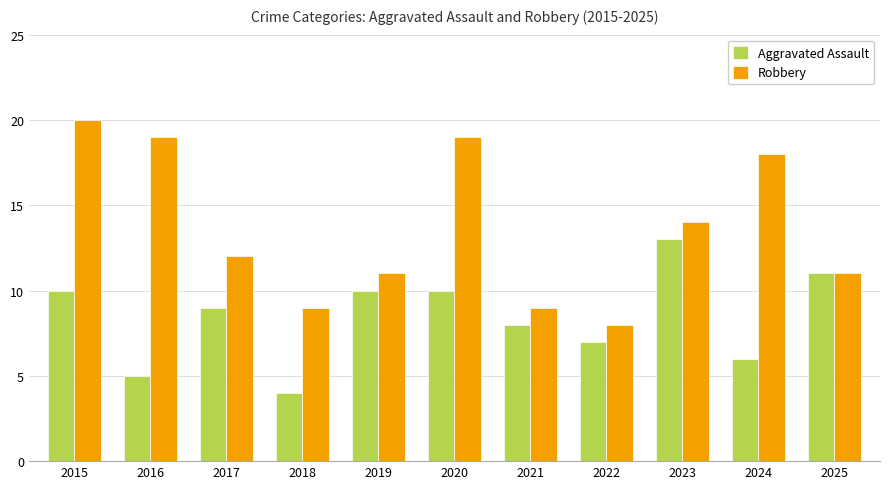

What is the difference between the maximum and minimum values in the Aggravated Assault series?

9